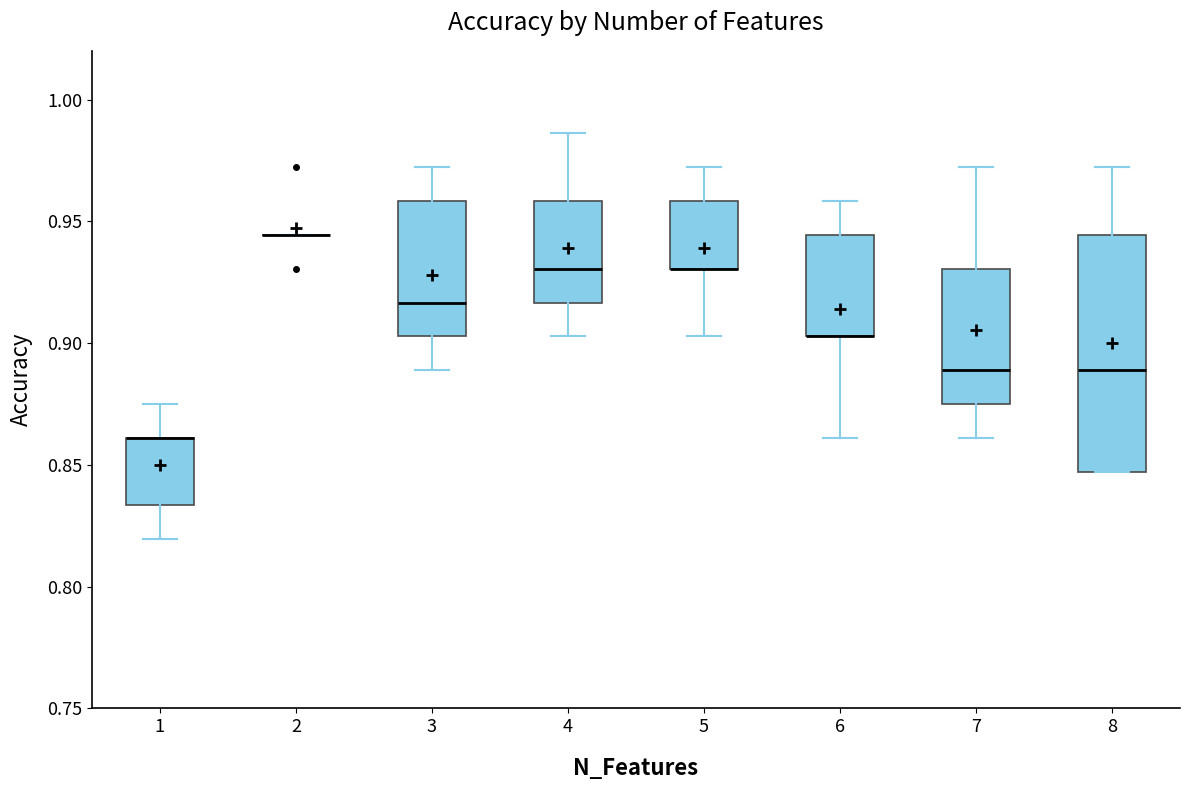

Reading left to right, transcribe this box plot: for each box, give where its median line is, the range the box spans, and where its two whiskers end, as read against the y-axis. The values are not printed on the chart, so give them approximately, as read against the axis.

1: median 0.860 (drawn on the box's upper edge), box 0.835 to 0.860, whiskers 0.820 to 0.875
2: box collapsed to a line at 0.945, whiskers 0.945 to 0.945
3: median 0.915, box 0.905 to 0.960, whiskers 0.890 to 0.970
4: median 0.930, box 0.915 to 0.960, whiskers 0.905 to 0.985
5: median 0.930 (drawn on the box's lower edge), box 0.930 to 0.960, whiskers 0.905 to 0.970
6: median 0.905 (drawn on the box's lower edge), box 0.905 to 0.945, whiskers 0.860 to 0.960
7: median 0.890, box 0.875 to 0.930, whiskers 0.860 to 0.970
8: median 0.890, box 0.845 to 0.945, whiskers 0.845 to 0.970